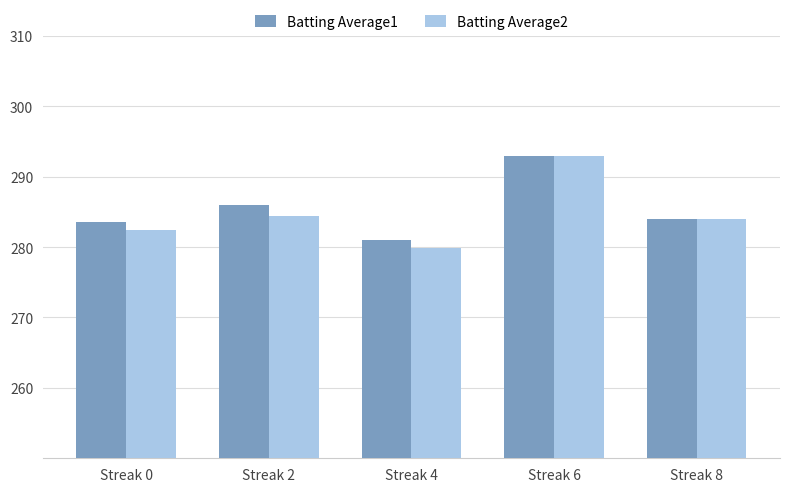

At which label does Batting Average2 first exceed 284?

Streak 2